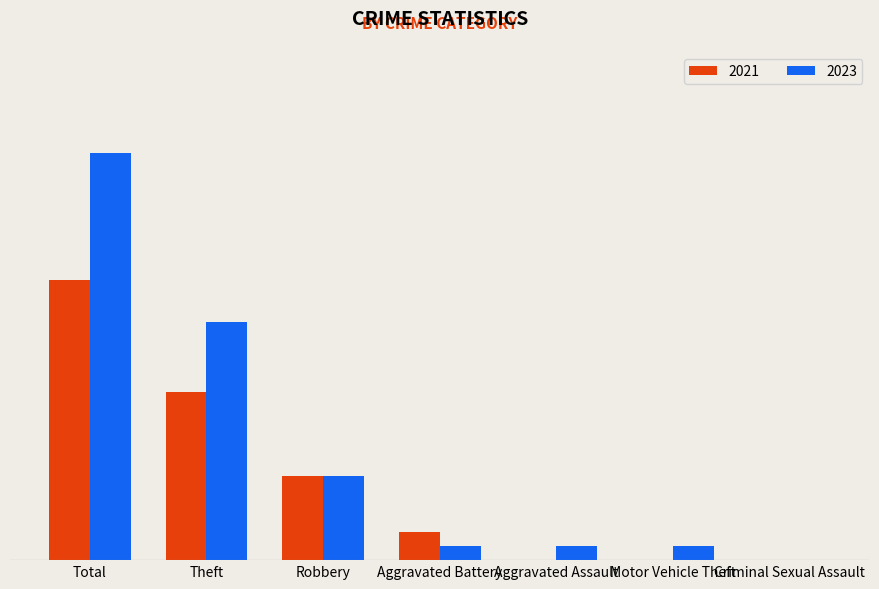

What are all the series names shown in the legend?

2021, 2023